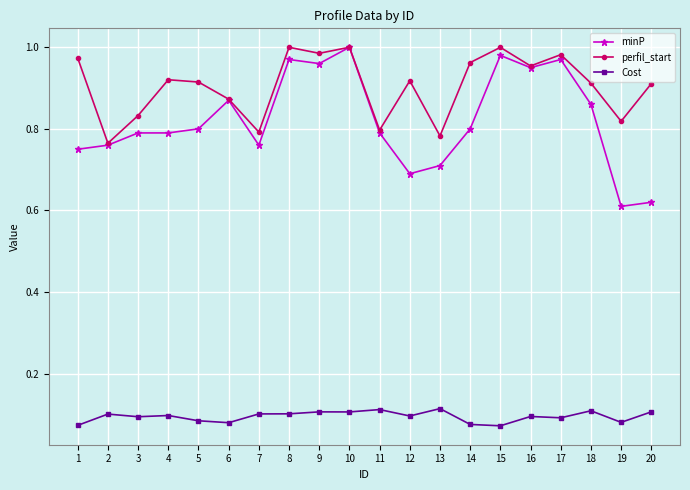

At which category is the sum across all series the highest?

10